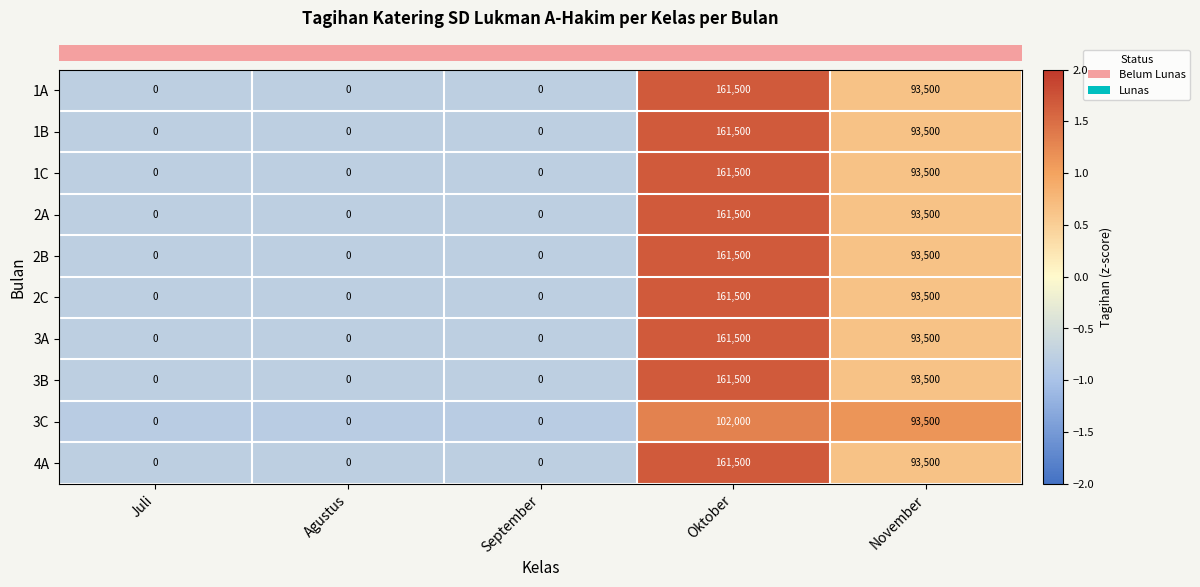

The 1B series shows 251342 at Oktober. True or false?

False